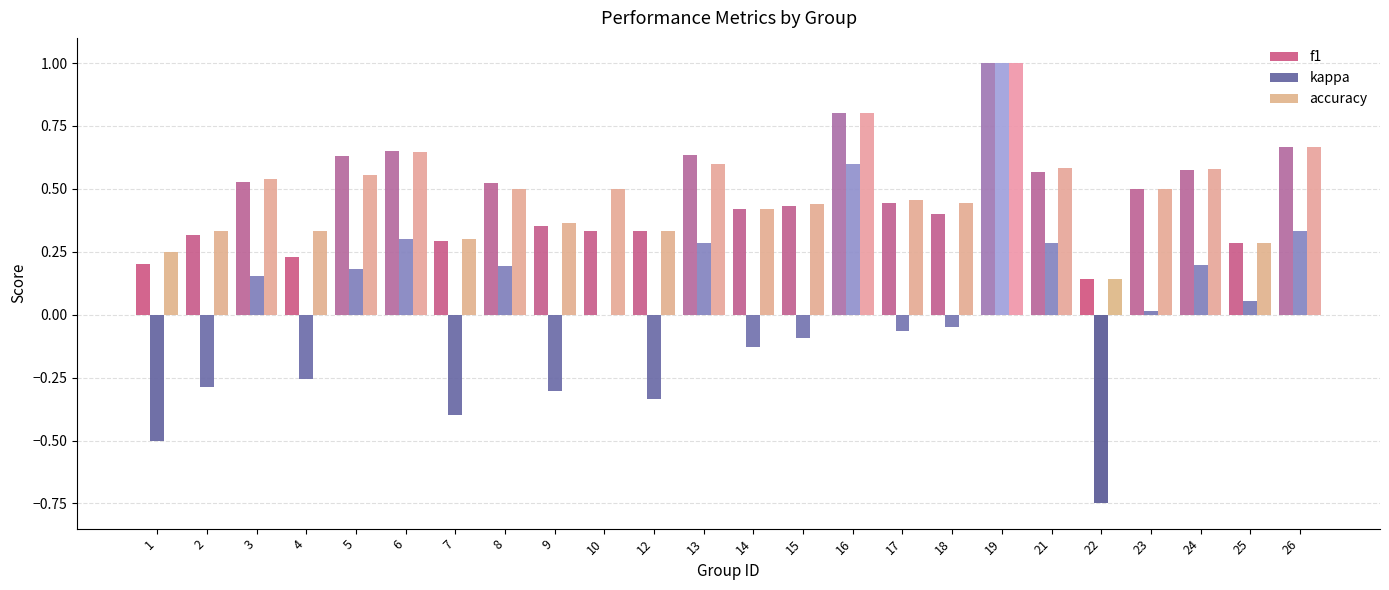

What are all the series names shown in the legend?

f1, kappa, accuracy